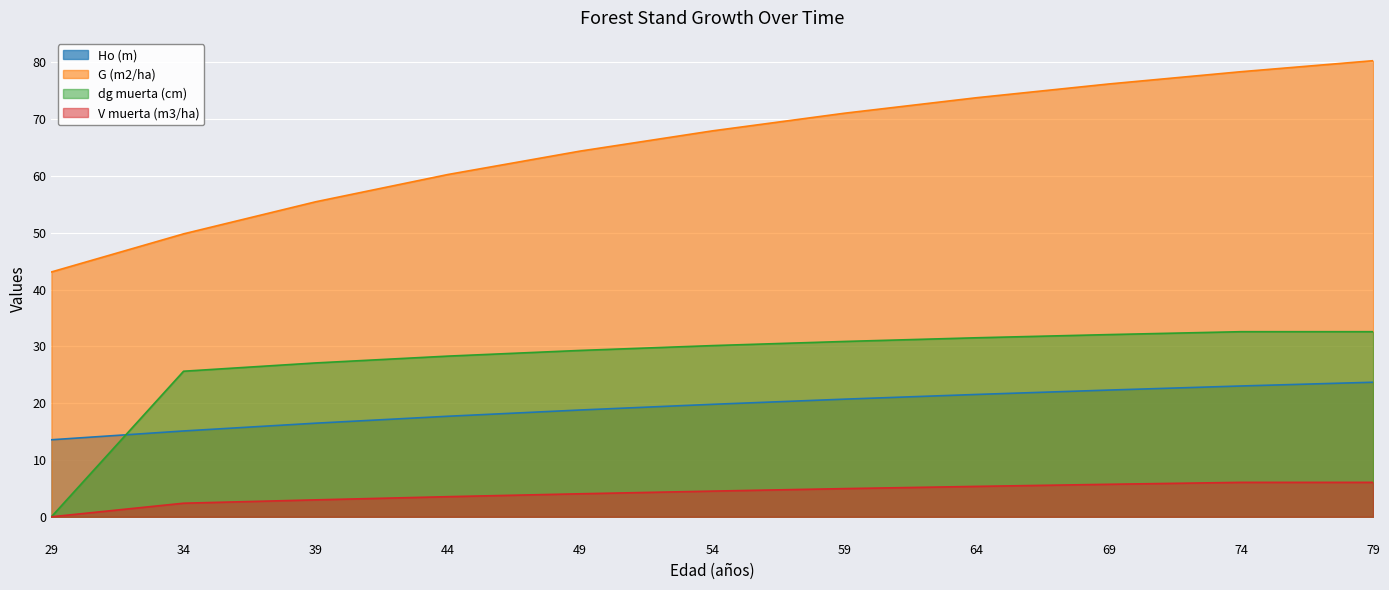

Between 64 and 79, which series saw the biggest shift?

G (m2/ha)